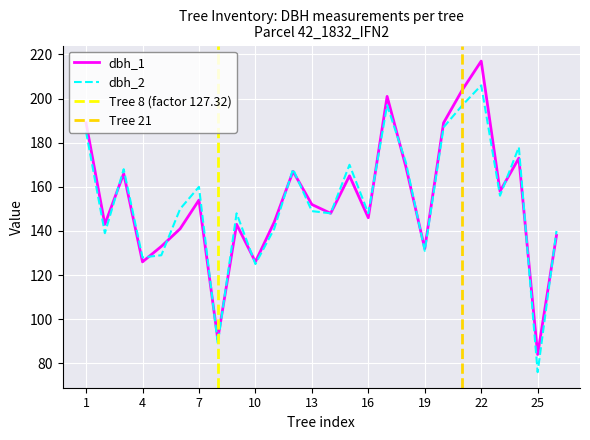

Rank the series by their average value, from highest to lowest.

dbh_1, dbh_2